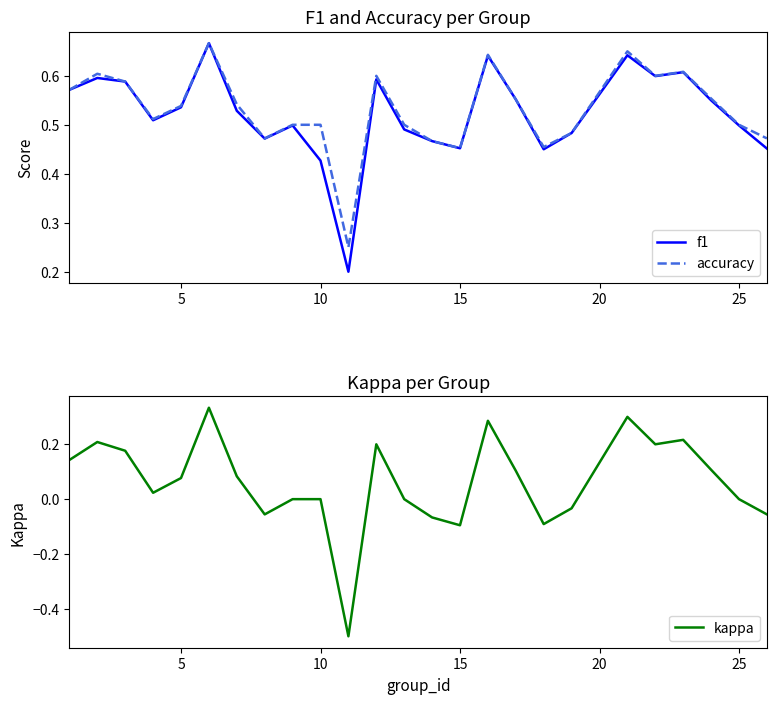

Count the accuracy values in the range 0 to 1.

25